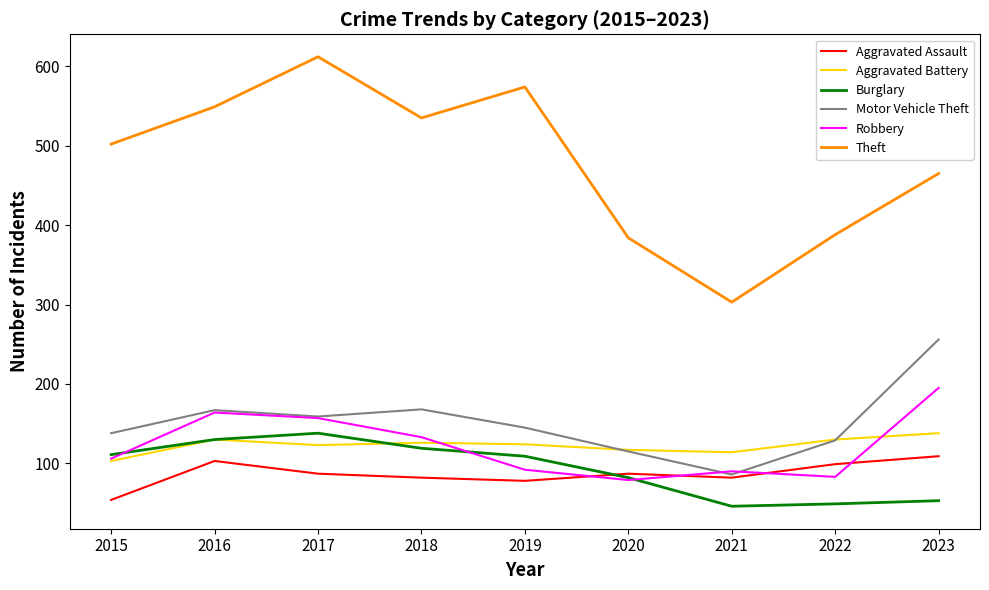

What is the difference between the second highest and second lowest values in the Aggravated Assault series?

25